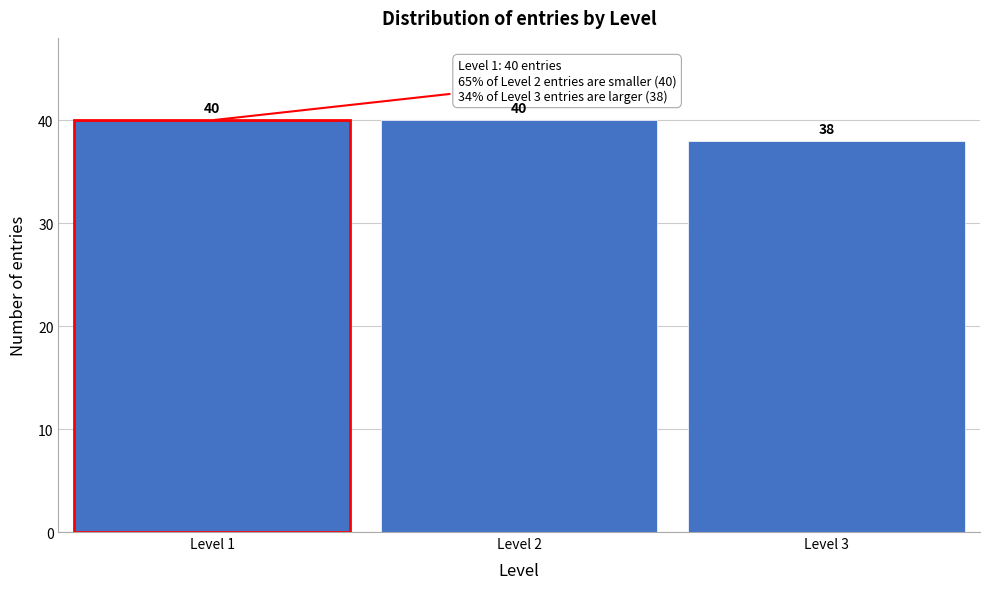

Reading left to right, list all the values displayed in this chart.

Level 1=40	Level 2=40	Level 3=38